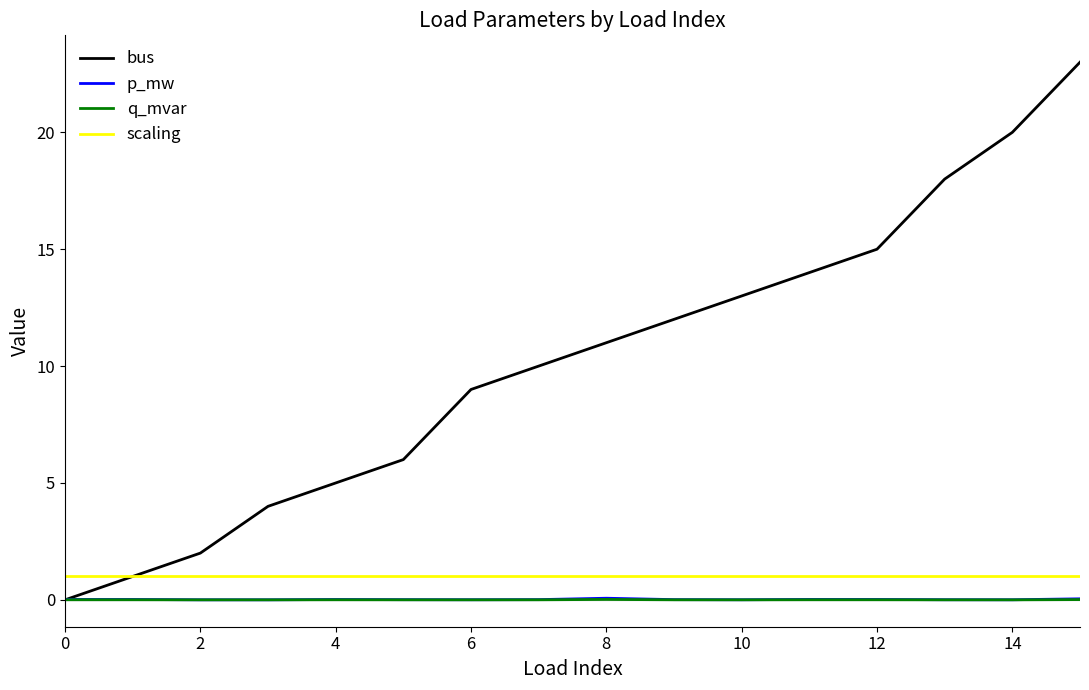

Which series has the largest total across all categories?

bus